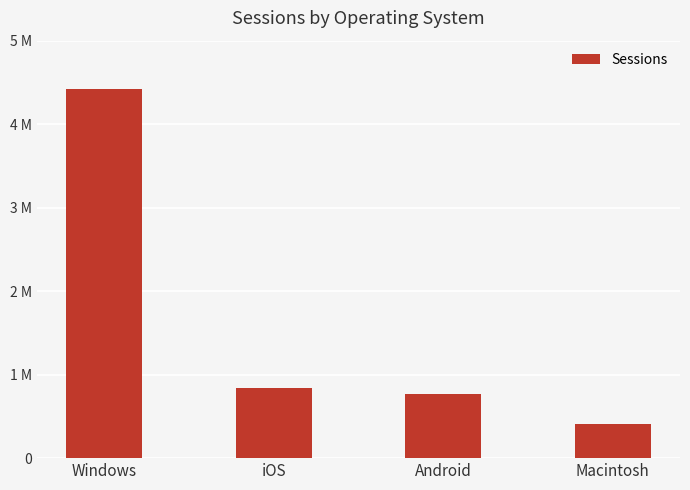

At which label does the data first exceed 840253?

Windows